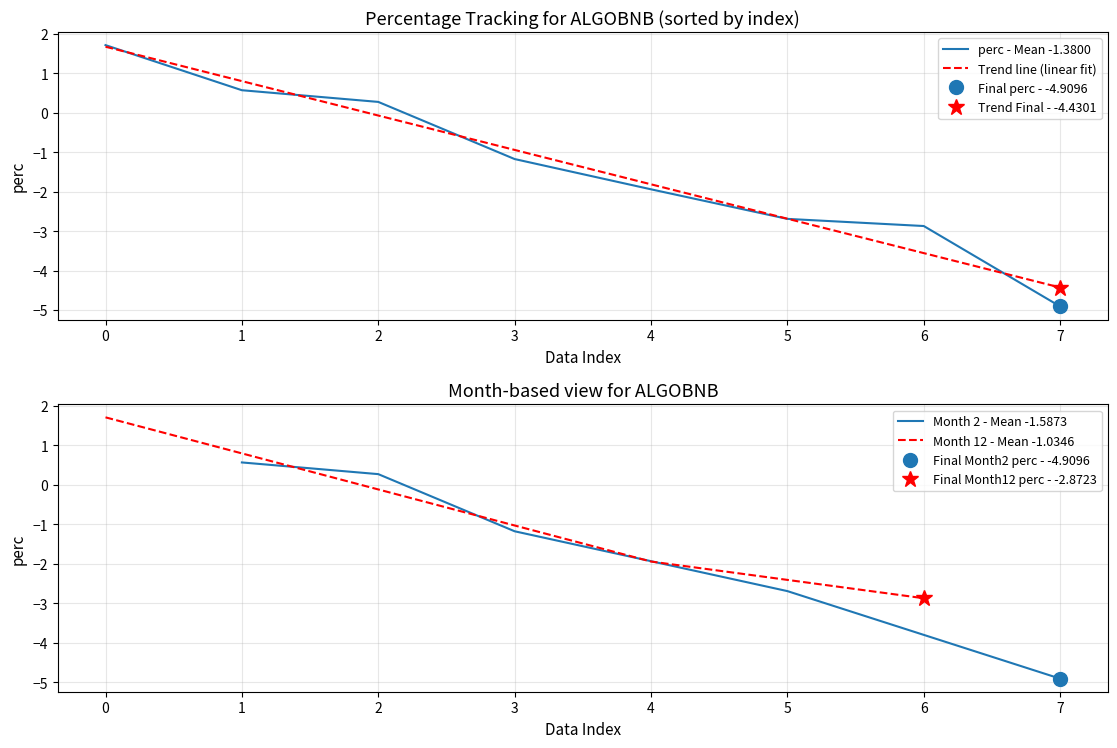

How many categories are shown in the chart?

8